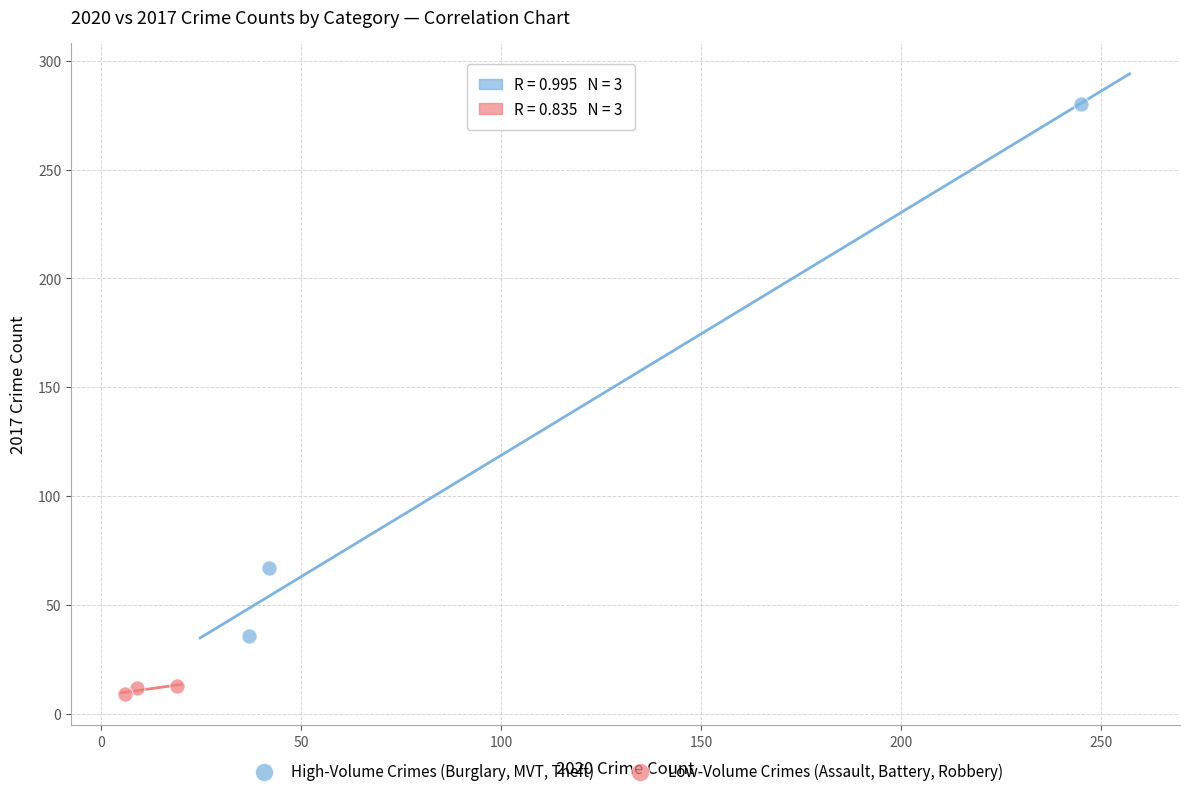

Which series has the largest Y range (max minus min)?

High-Volume Crimes (Burglary, MVT, Theft)